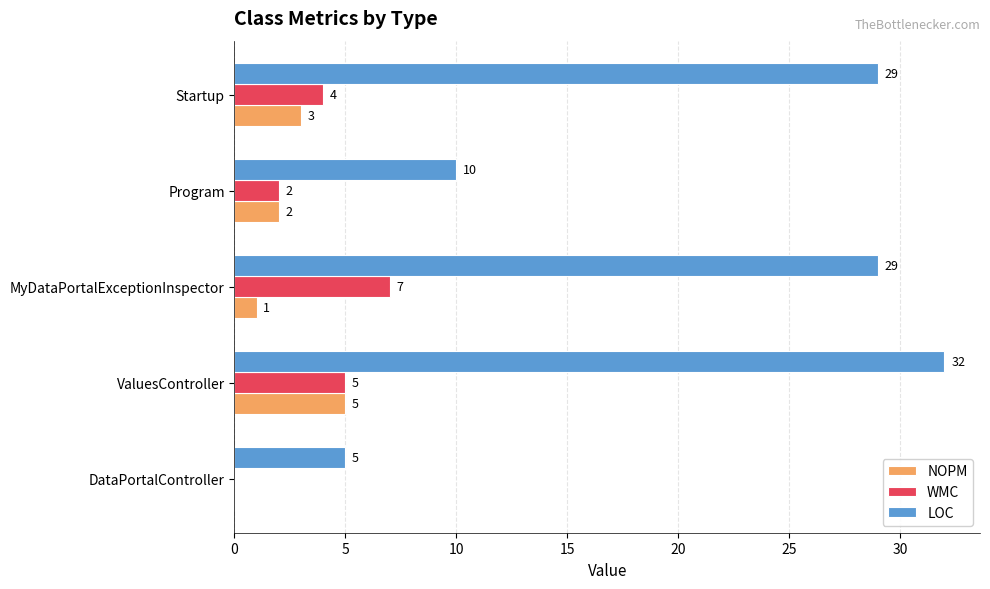

At which category is the sum across all series the highest?

ValuesController